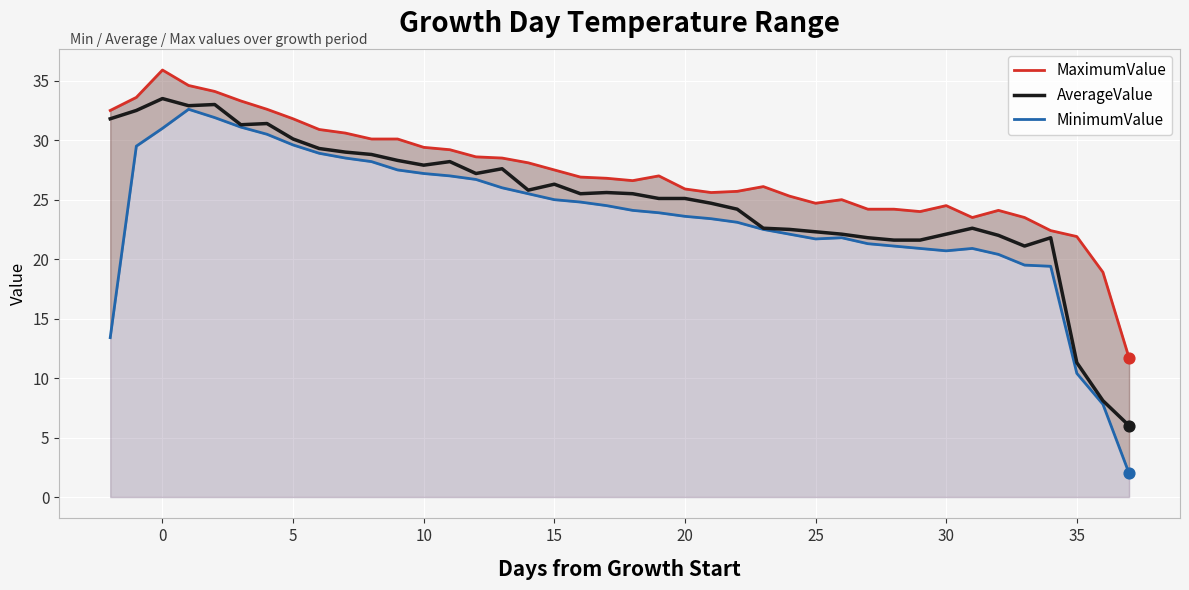

Which series has the widest spread of Y values?

MinimumValue